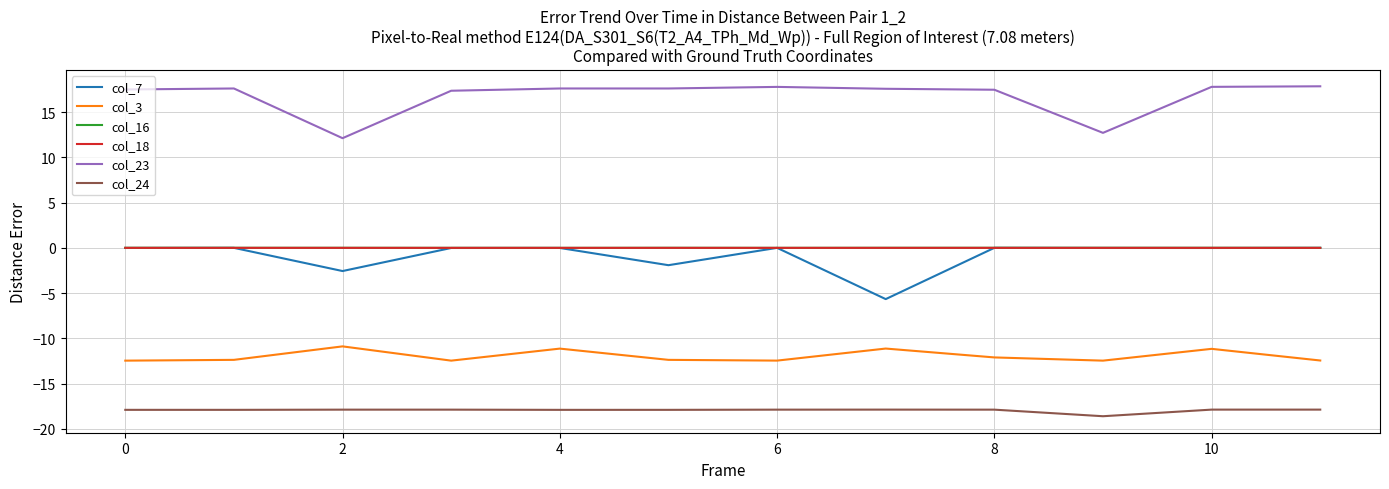

True or false: col_3 and col_18 intersect in this chart.

False